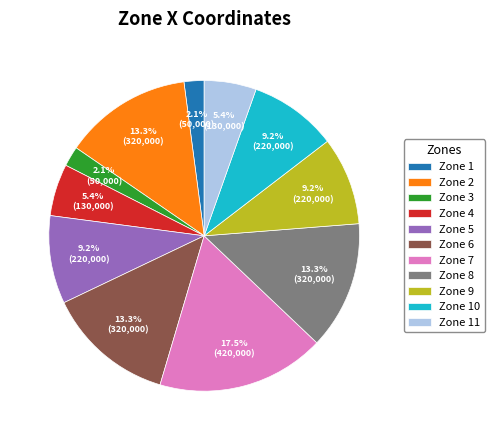

Which category has the biggest portion of the pie?

Zone 7